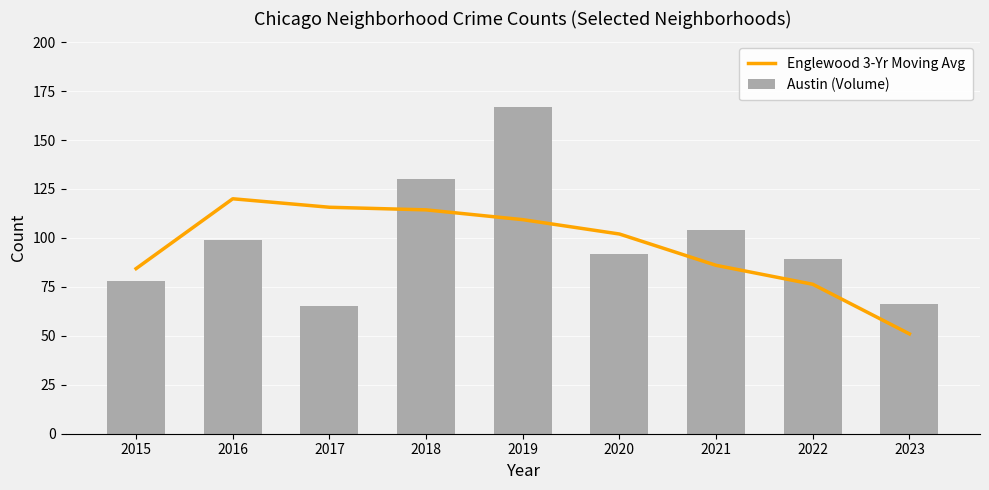

What is the highest value of the Englewood 3-Yr Moving Avg series?

120.0